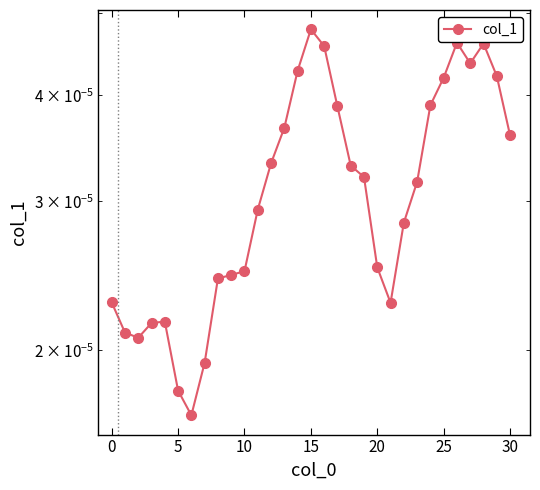

True or false: the data shows 0.0 at 14.

True